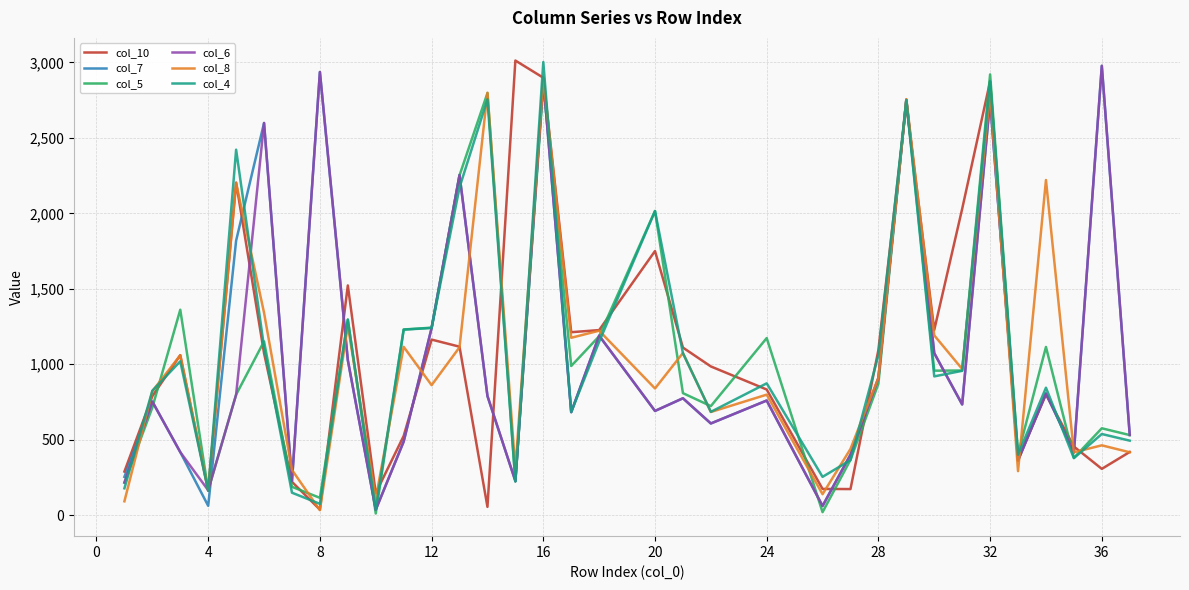

What is the maximum value shown in the chart?

3013